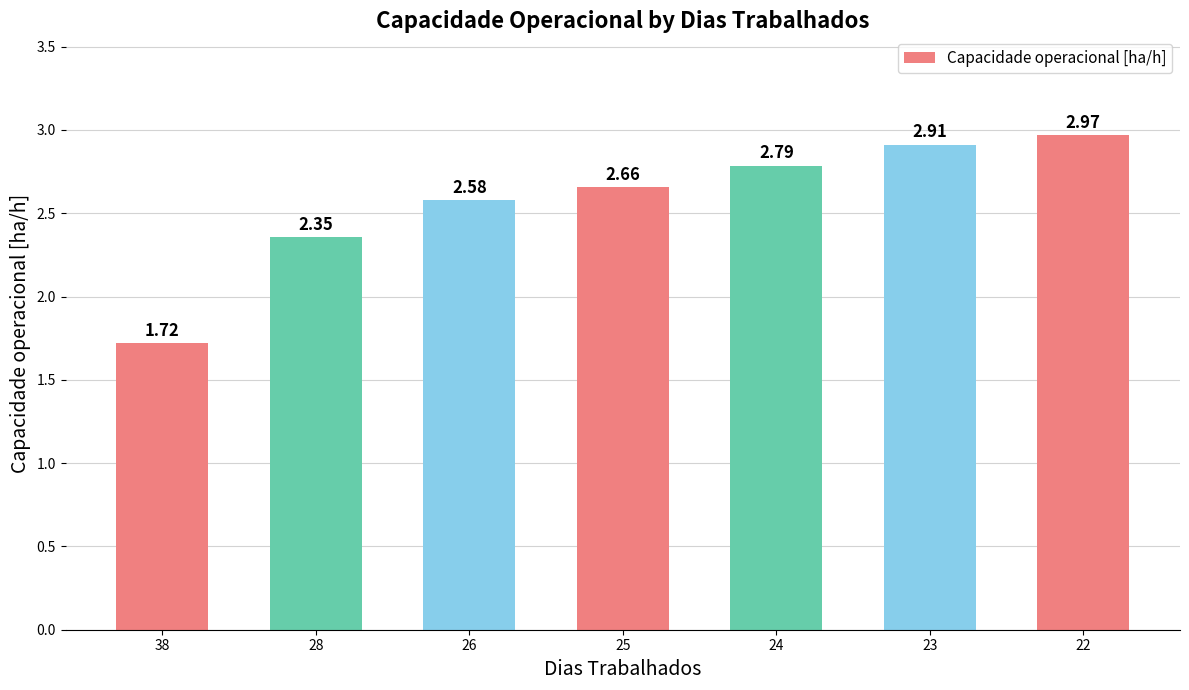

What is the sum of all values?

18.0